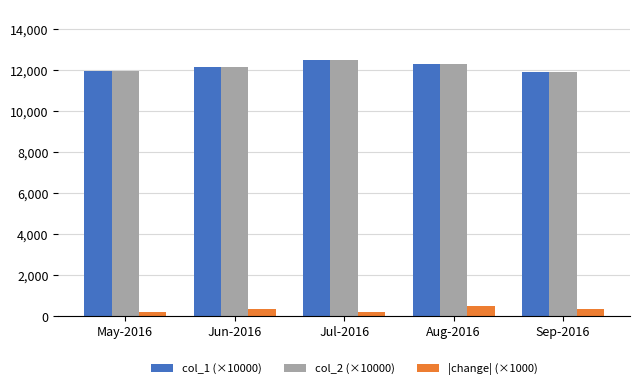

What is the average value of the col_1 (×10000) series?

12142.0